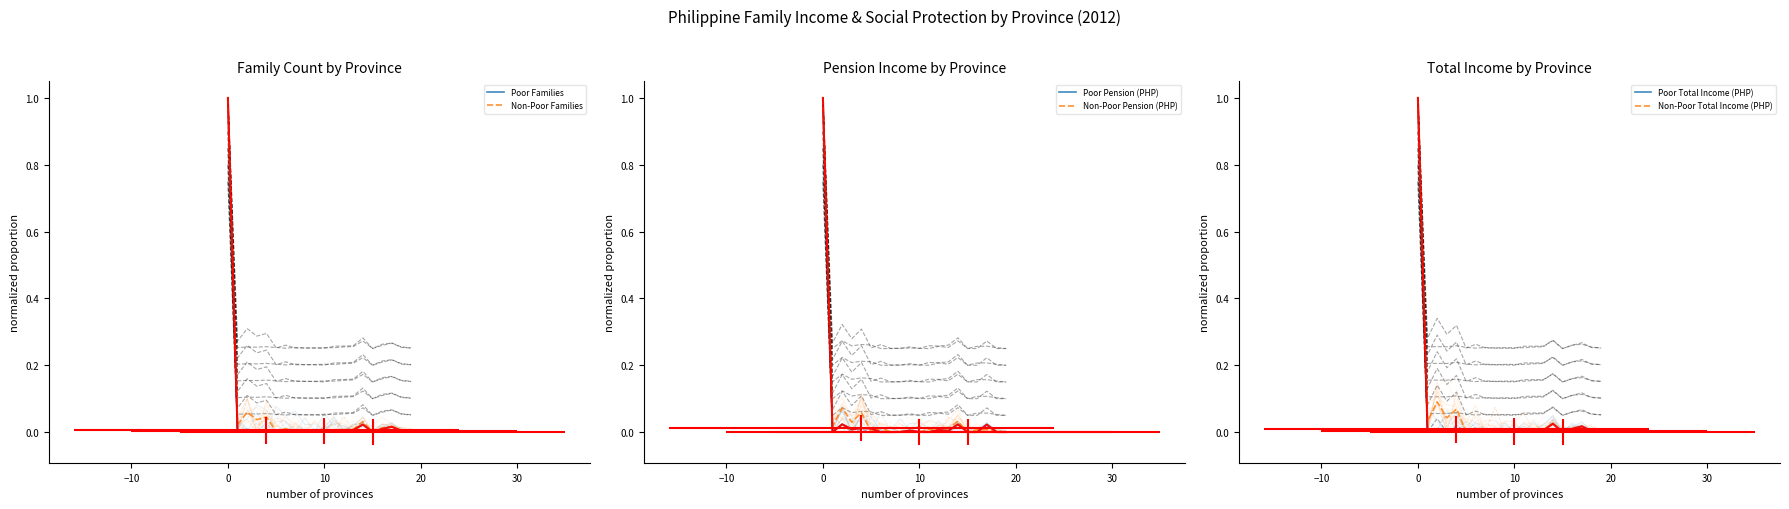

What is the difference between the maximum and minimum values in the Poor Total Income (PHP) series?

1.0